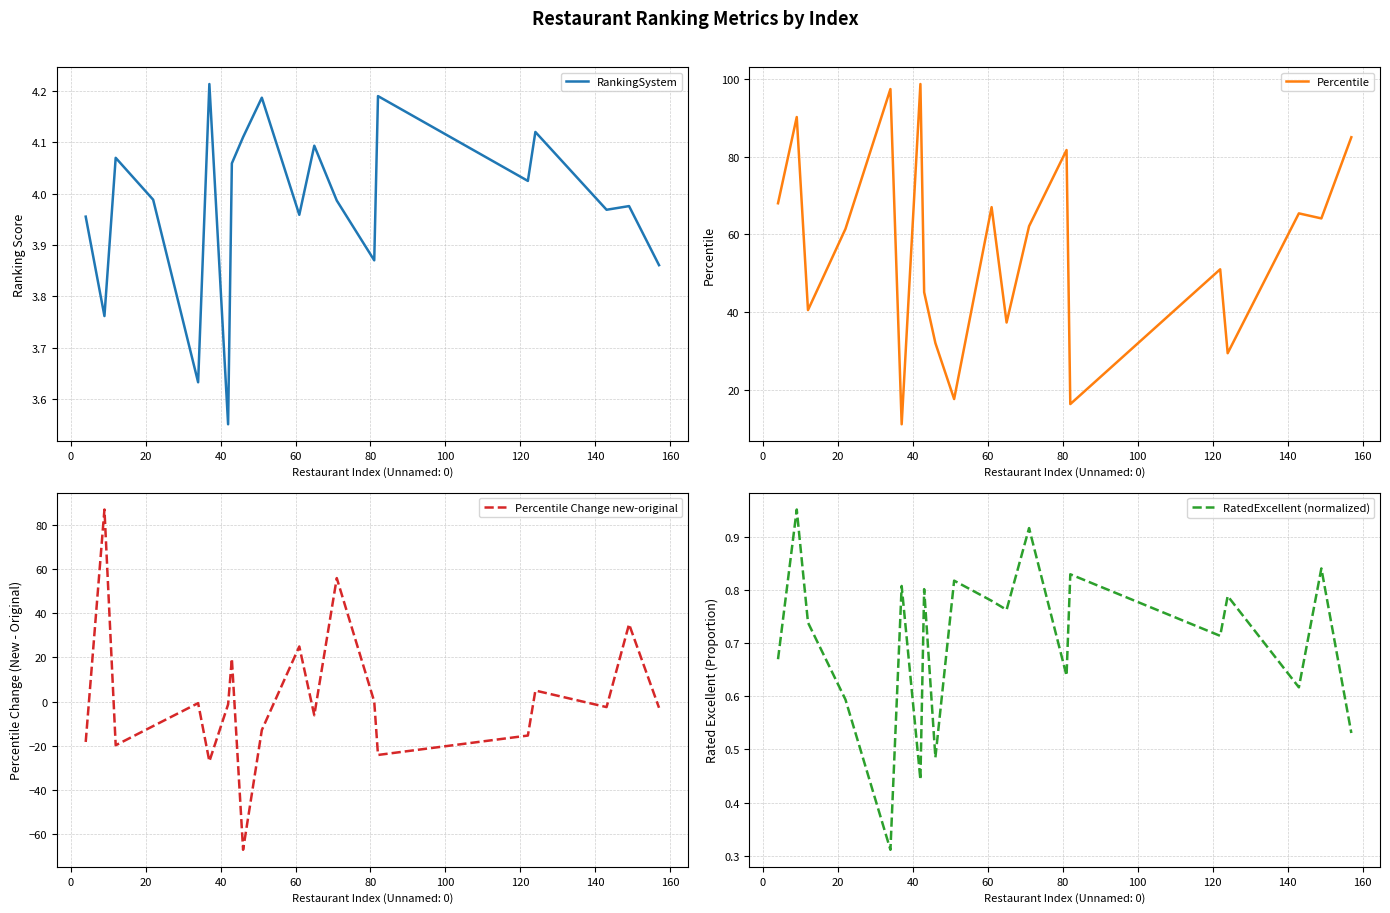

After their last crossing, which series has the higher values: Percentile Change new-original or RatedExcellent (normalized)?

RatedExcellent (normalized)